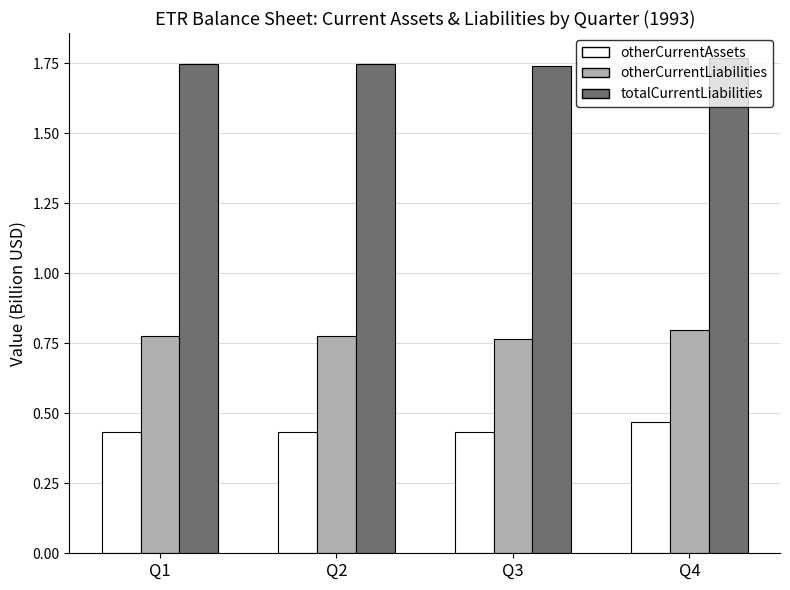

What is the sum of all otherCurrentLiabilities values?

3.1